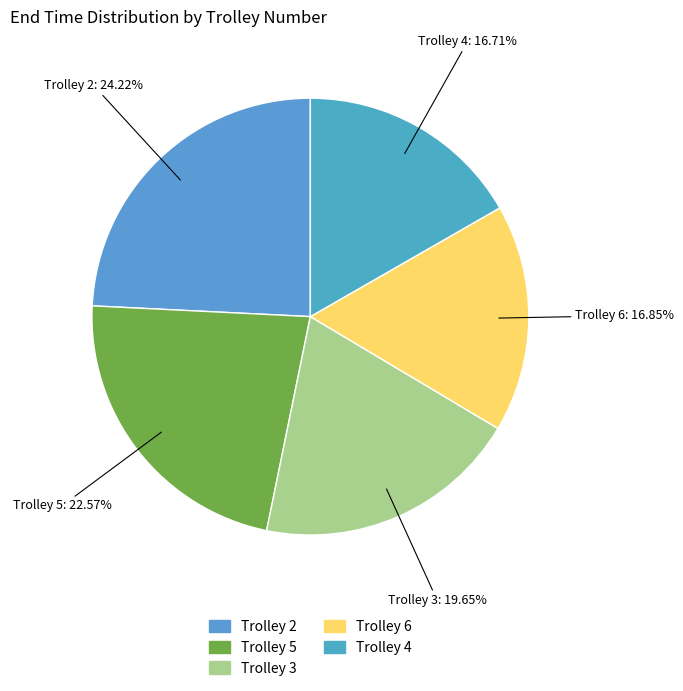

Is it true that Trolley 3 is 14% of the pie?

False